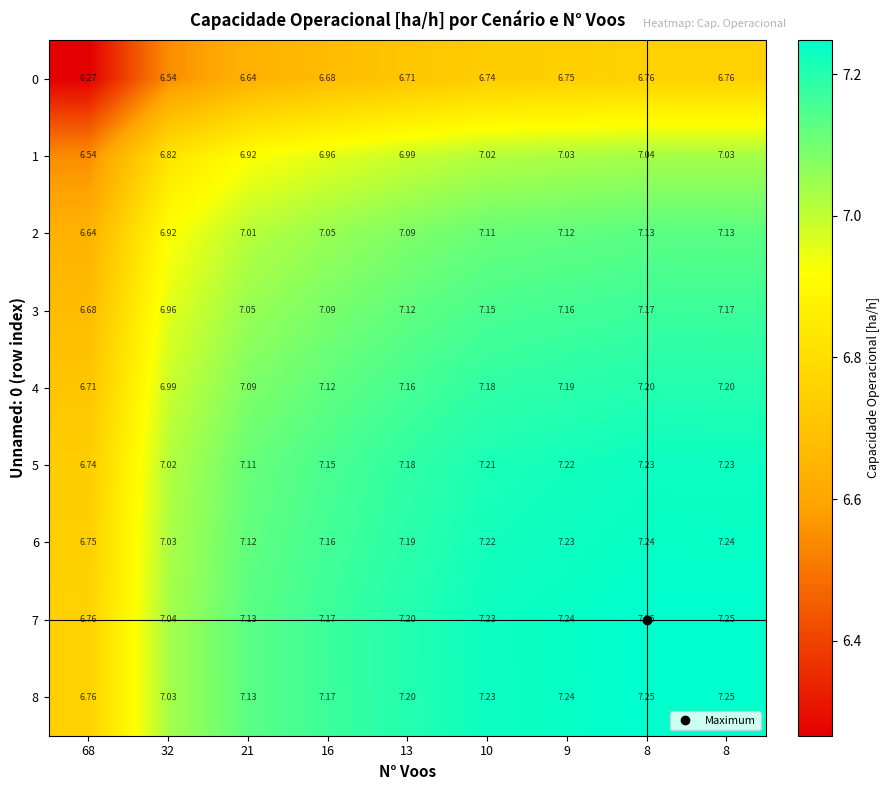

How many data points in 7 are less than 7?

1